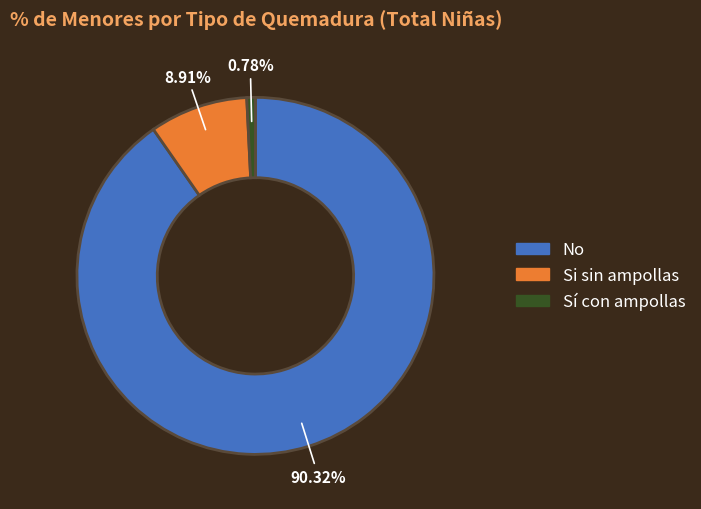

Is there a majority slice in this chart?

Yes